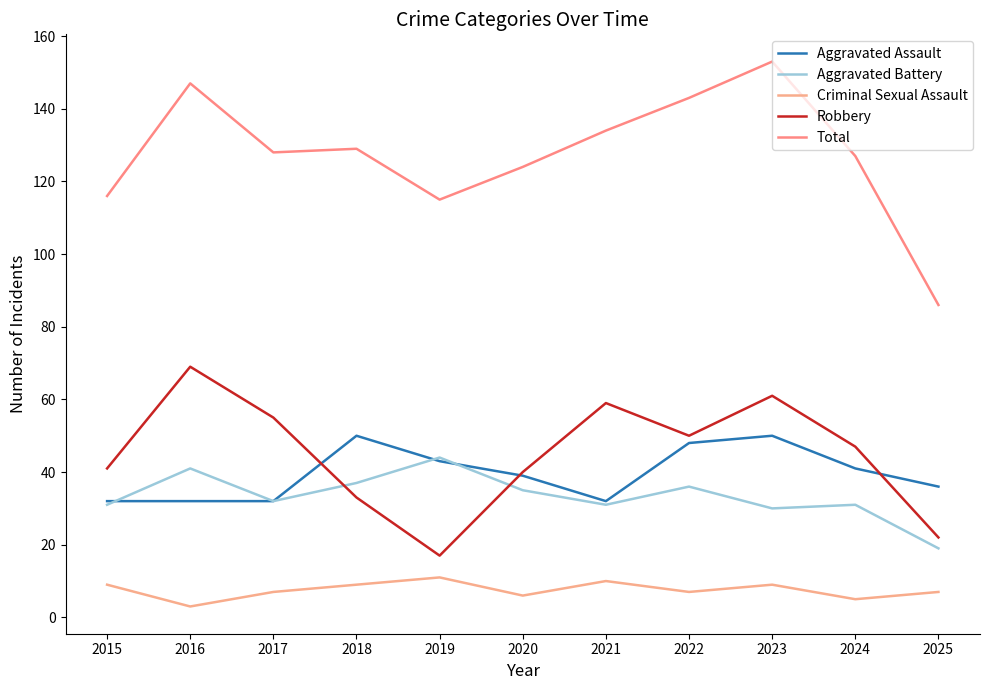

Reading right to left, what are all the values shown in this chart?

Aggravated Assault: 36	41	50	48	32	39	43	50	32	32	32
Aggravated Battery: 19	31	30	36	31	35	44	37	32	41	31
Criminal Sexual Assault: 7	5	9	7	10	6	11	9	7	3	9
Robbery: 22	47	61	50	59	40	17	33	55	69	41
Total: 86	127	153	143	134	124	115	129	128	147	116